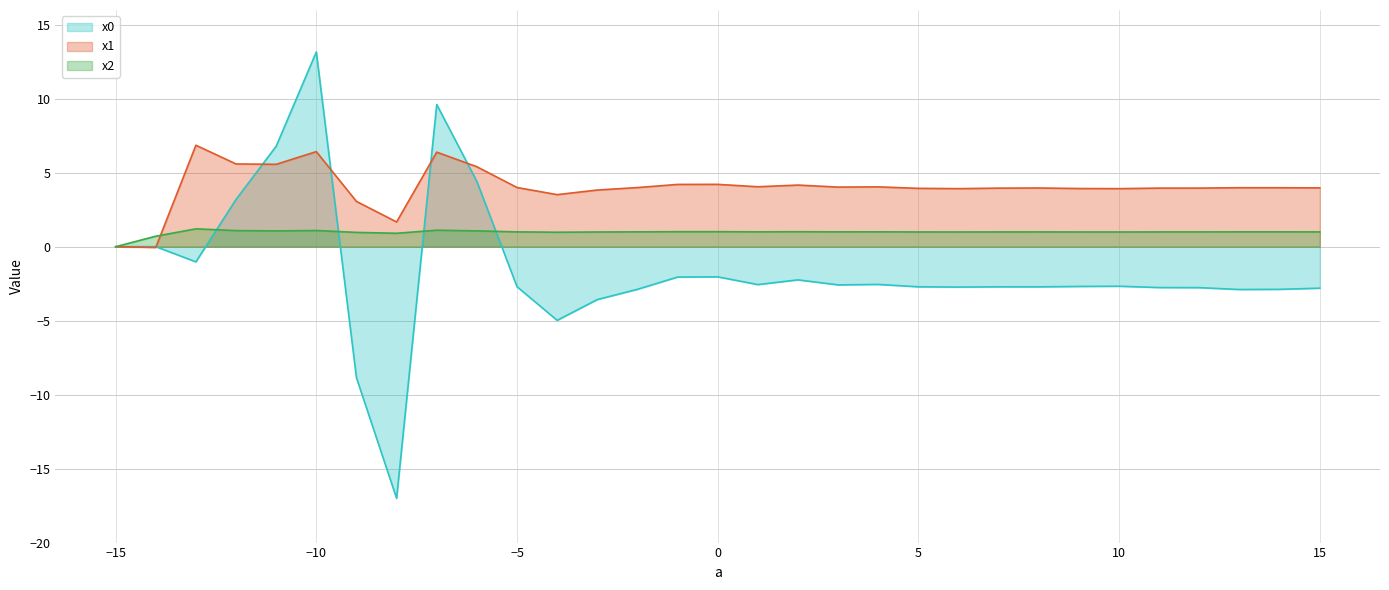

Is the value of x2 at -9 greater than the value of x1 at 9?

No